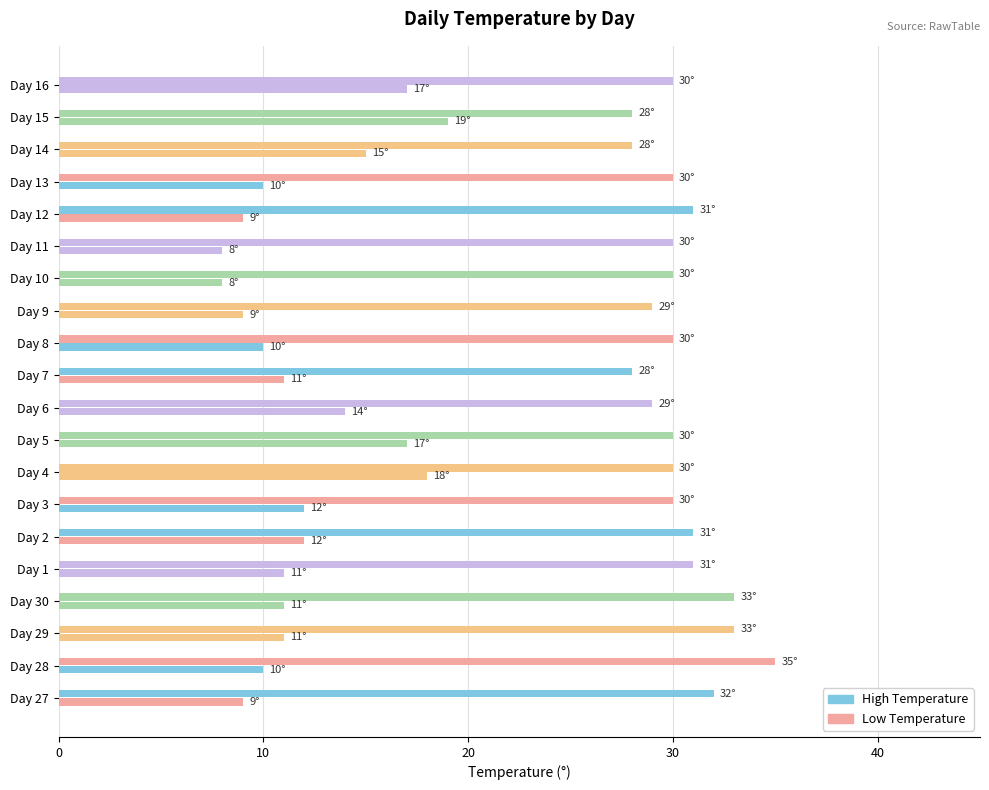

Which series has the largest range (max minus min)?

Low Temperature